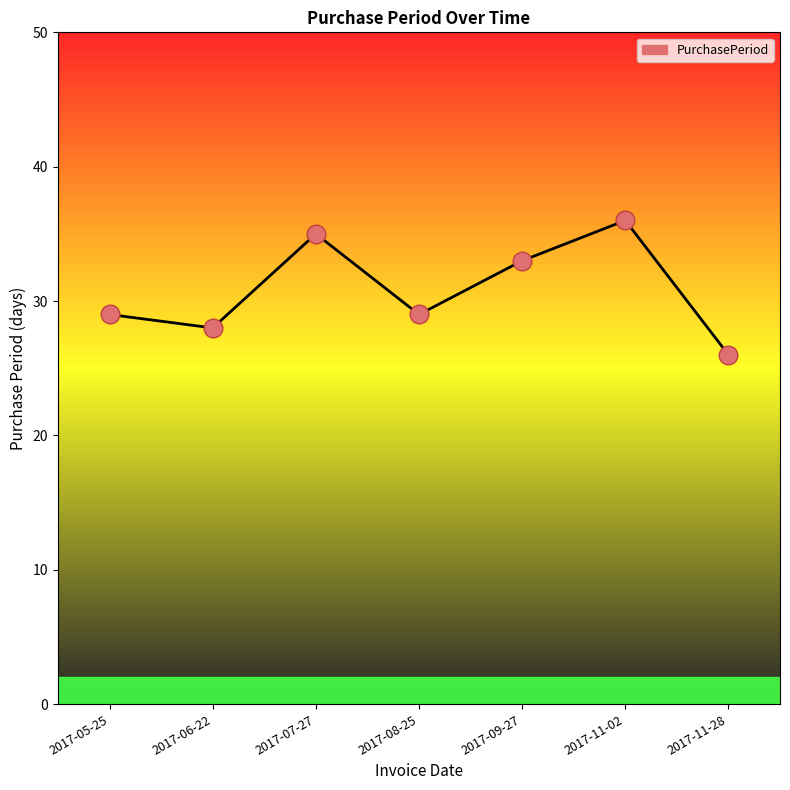

Which has a higher value, 2017-09-27 or 2017-05-25?

2017-09-27